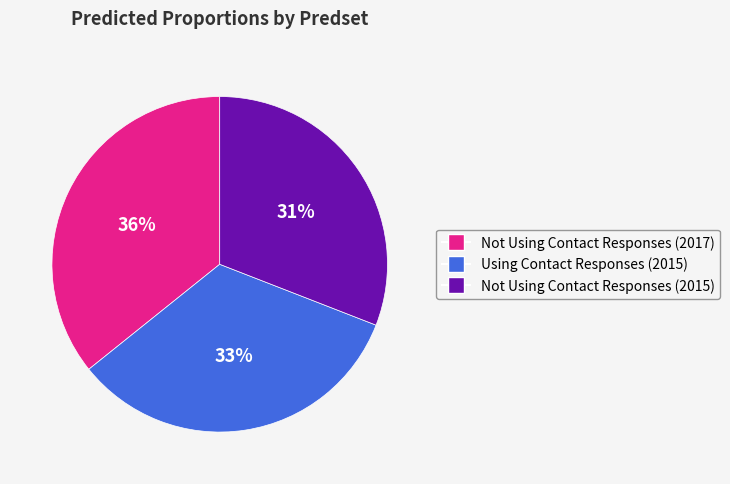

Which slice is the smallest?

Not Using Contact Responses (2015)